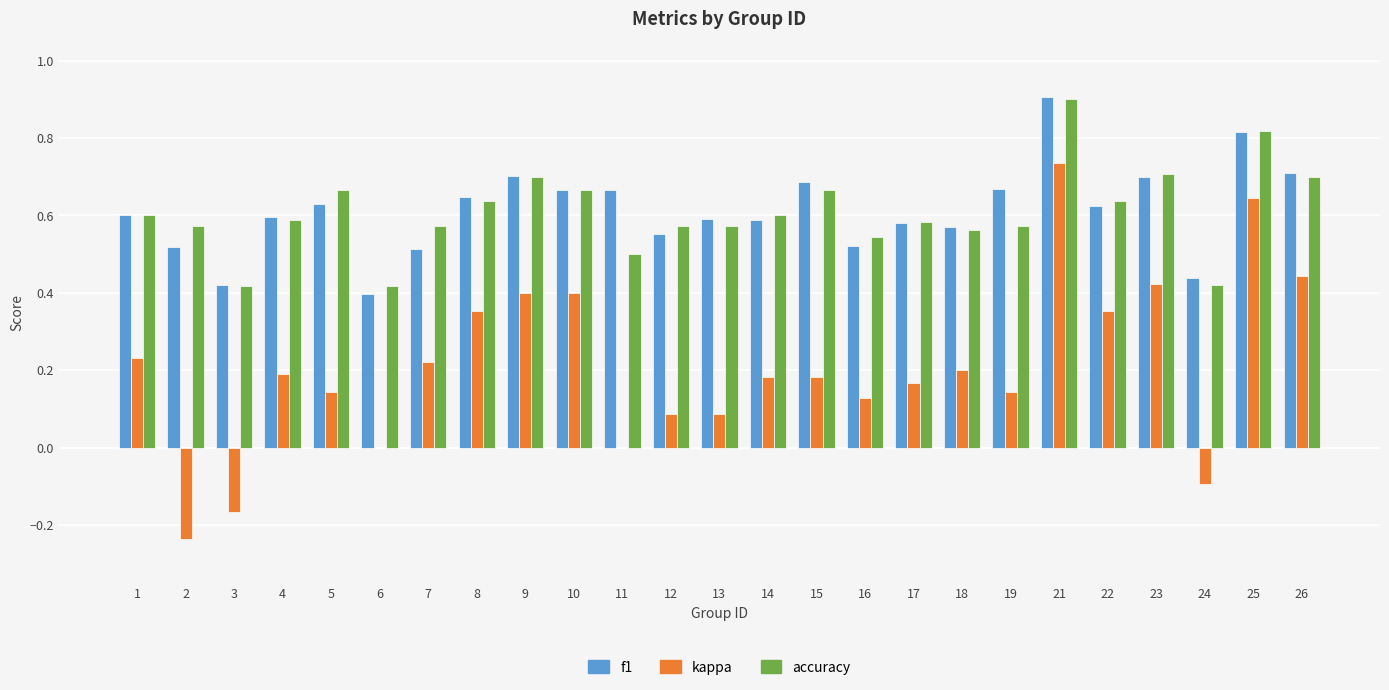

How many categories are shown in the chart?

25